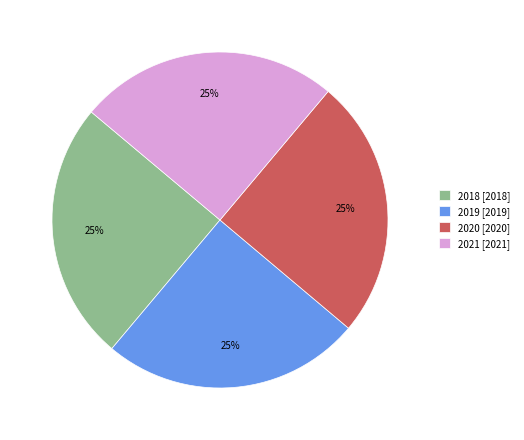

Is it true that 2018 [2018] is 25% of the pie?

True